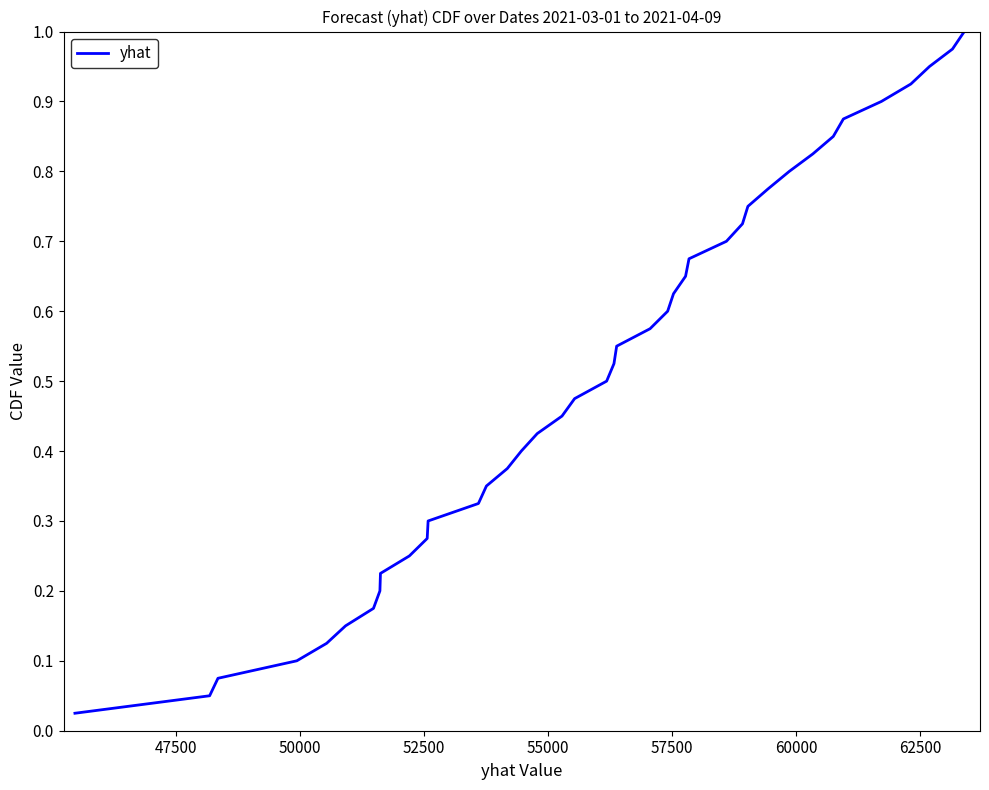

How many lines are shown in the chart?

1